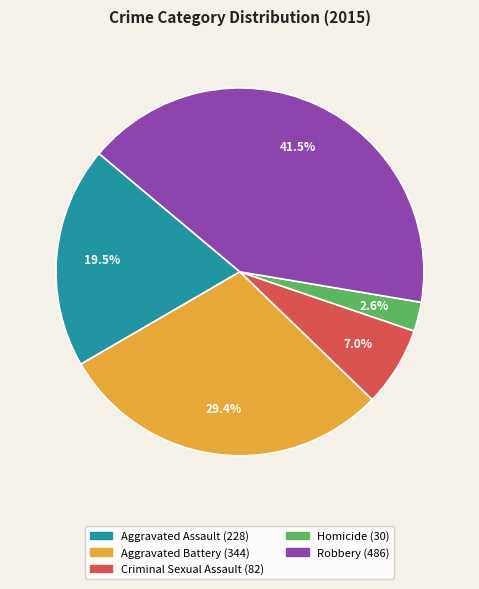

To the nearest percent, what is the average slice percentage?

20%